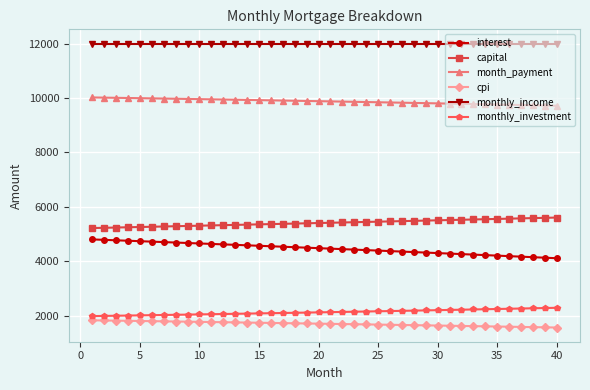

What is the value of the monthly_investment point at the 27th from the left?

2174.8